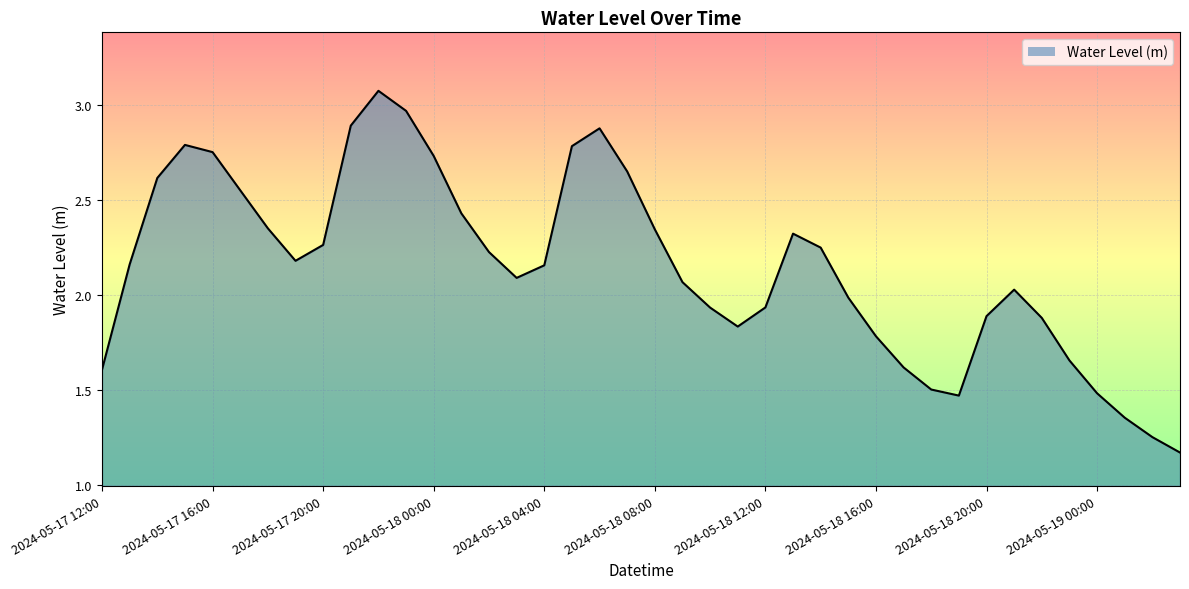

Rank the categories by value from highest to lowest.

2024-05-17 22:00, 2024-05-17 23:00, 2024-05-17 21:00, 2024-05-18 06:00, 2024-05-17 15:00, 2024-05-18 05:00, 2024-05-17 16:00, 2024-05-18 00:00, 2024-05-18 07:00, 2024-05-17 14:00, 2024-05-17 17:00, 2024-05-18 01:00, 2024-05-17 18:00, 2024-05-18 08:00, 2024-05-18 13:00, 2024-05-17 20:00, 2024-05-18 14:00, 2024-05-18 02:00, 2024-05-17 19:00, 2024-05-17 13:00, 2024-05-18 04:00, 2024-05-18 03:00, 2024-05-18 09:00, 2024-05-18 21:00, 2024-05-18 15:00, 2024-05-18 12:00, 2024-05-18 10:00, 2024-05-18 20:00, 2024-05-18 22:00, 2024-05-18 11:00, 2024-05-18 16:00, 2024-05-18 23:00, 2024-05-18 17:00, 2024-05-17 12:00, 2024-05-18 18:00, 2024-05-19 00:00, 2024-05-18 19:00, 2024-05-19 01:00, 2024-05-19 02:00, 2024-05-19 03:00